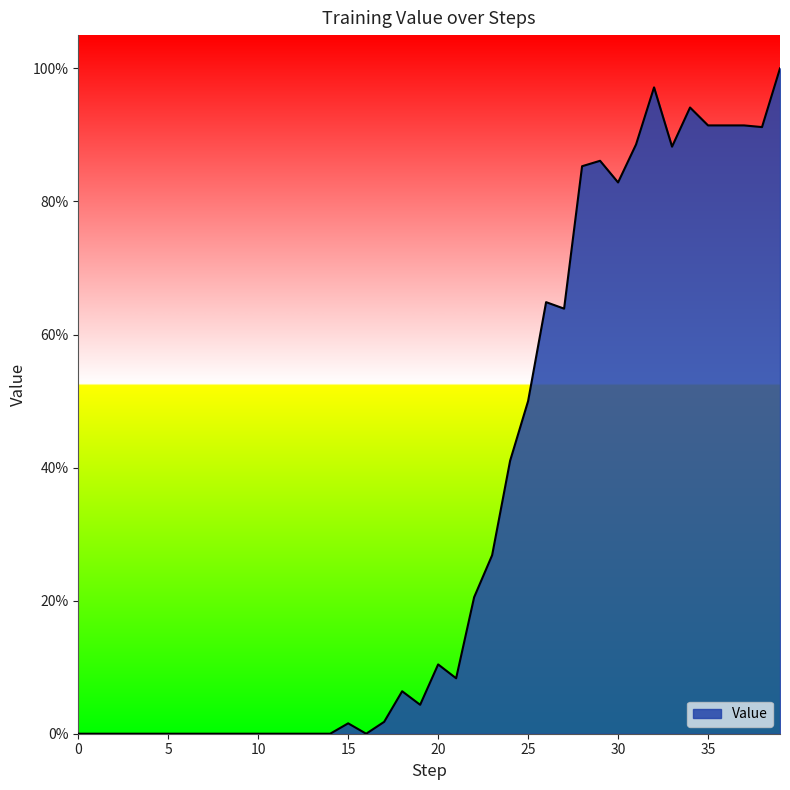

Reading left to right, transcribe all the data shown in this chart.

0=0.0	1=0.0	2=0.0	3=0.0	4=0.0	5=0.0	6=0.0	7=0.0	8=0.0	9=0.0	10=0.0	11=0.0	12=0.0	13=0.0	14=0.0	15=0.0	16=0.0	17=0.0	18=0.1	19=0.0	20=0.1	21=0.1	22=0.2	23=0.3	24=0.4	25=0.5	26=0.6	27=0.6	28=0.9	29=0.9	30=0.8	31=0.9	32=1.0	33=0.9	34=0.9	35=0.9	36=0.9	37=0.9	38=0.9	39=1.0